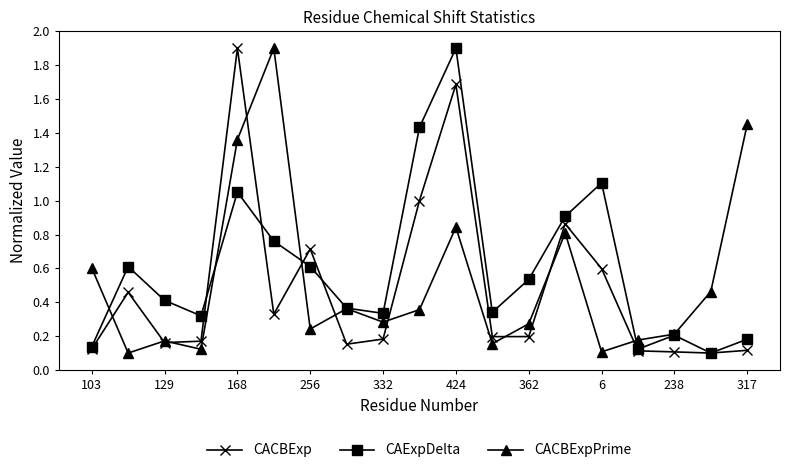

What is the highest value of the CACBExp series?

1.9